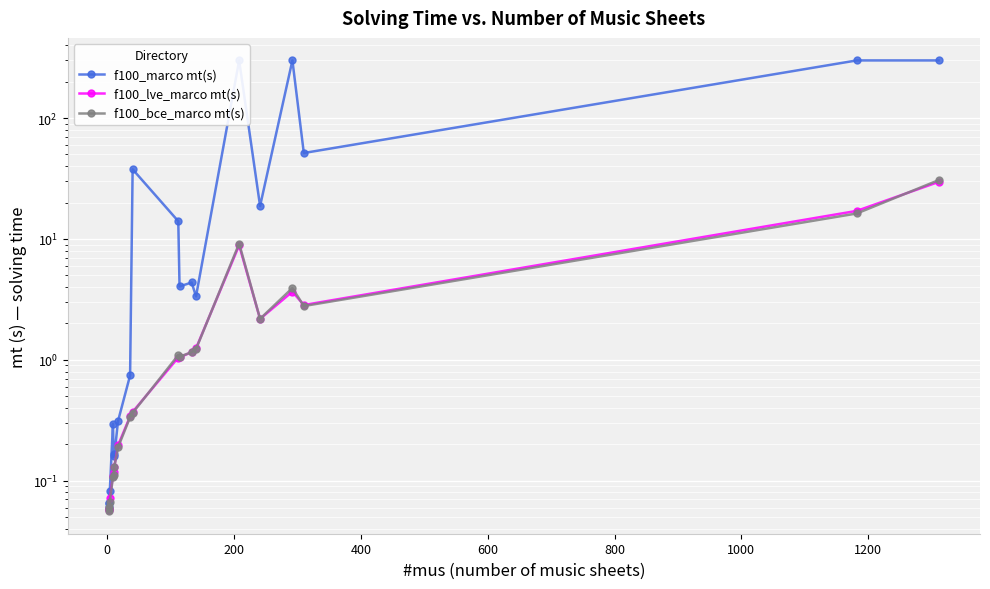

In f100_bce_marco mt(s), how many points are higher than both neighbors (excluding endpoints)?

3